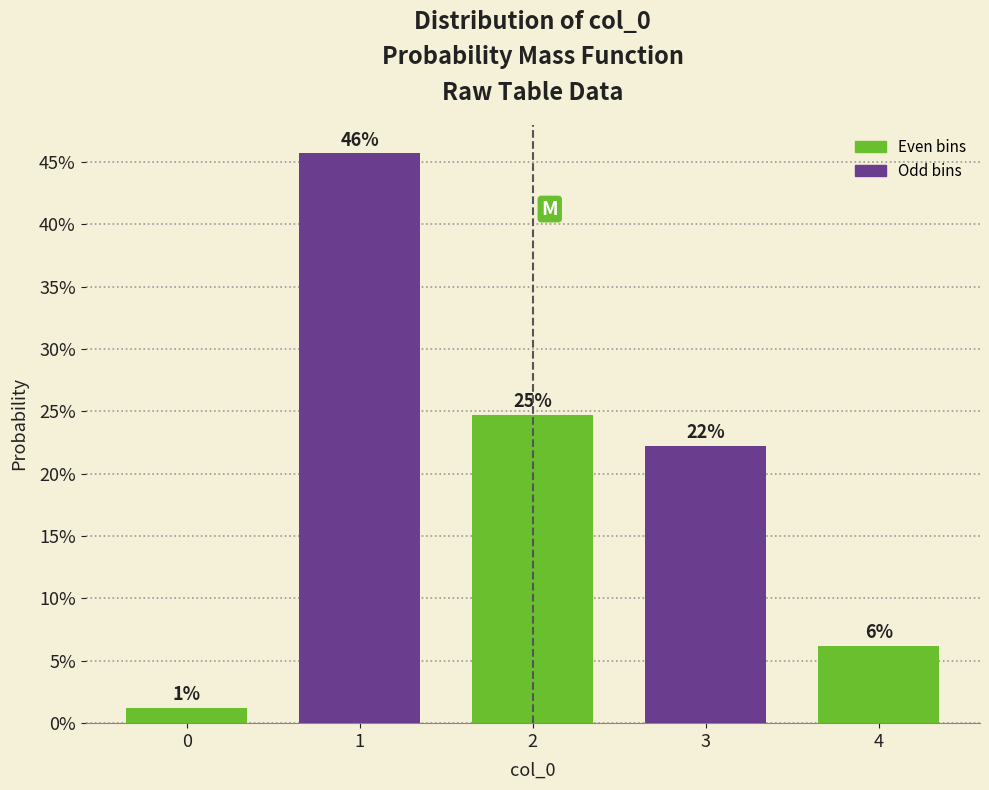

Are the bars horizontal?

No